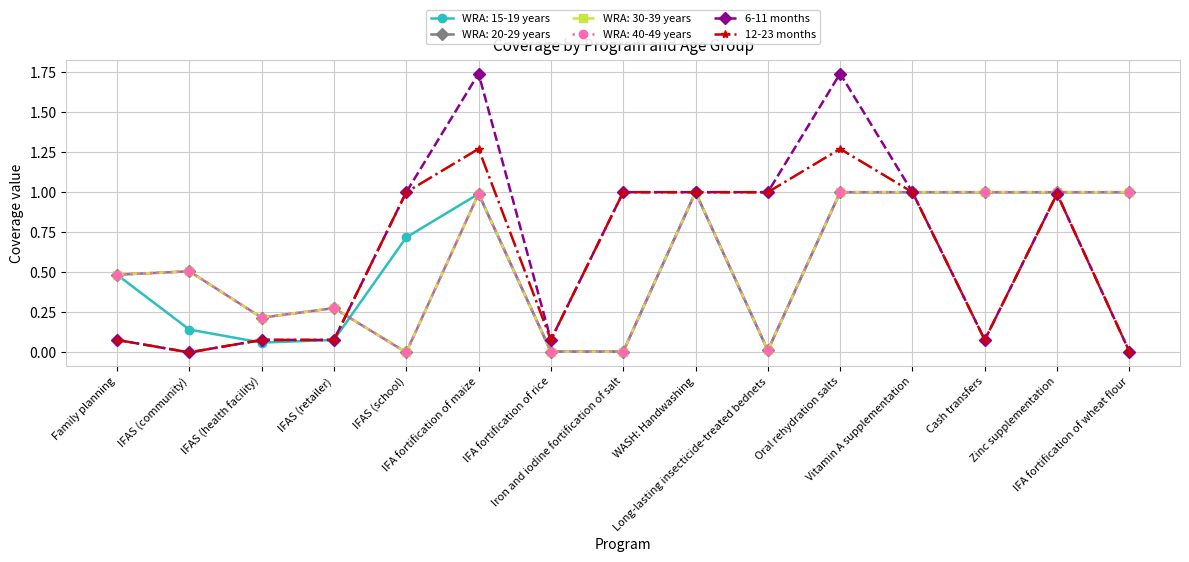

At which label is 6-11 months closest to 0?

IFAS (community)